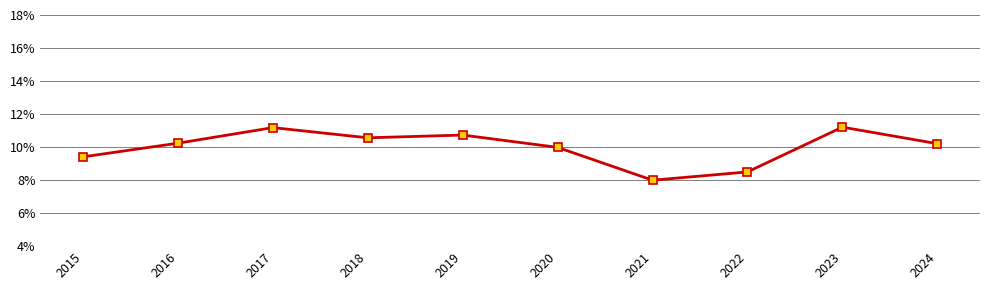

At which category does the data reach its first local peak?

2017